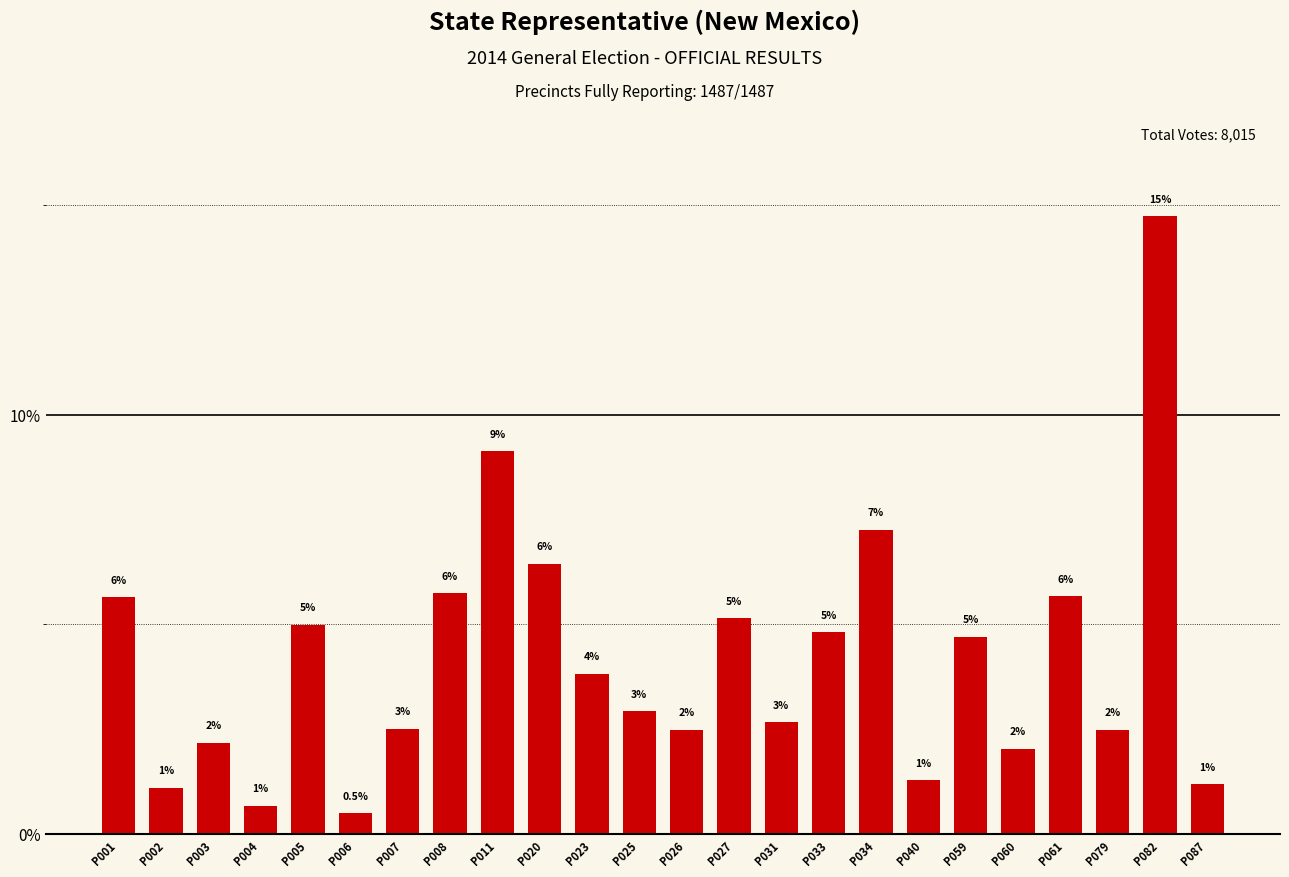

Which label corresponds to the smallest value in the chart?

P006